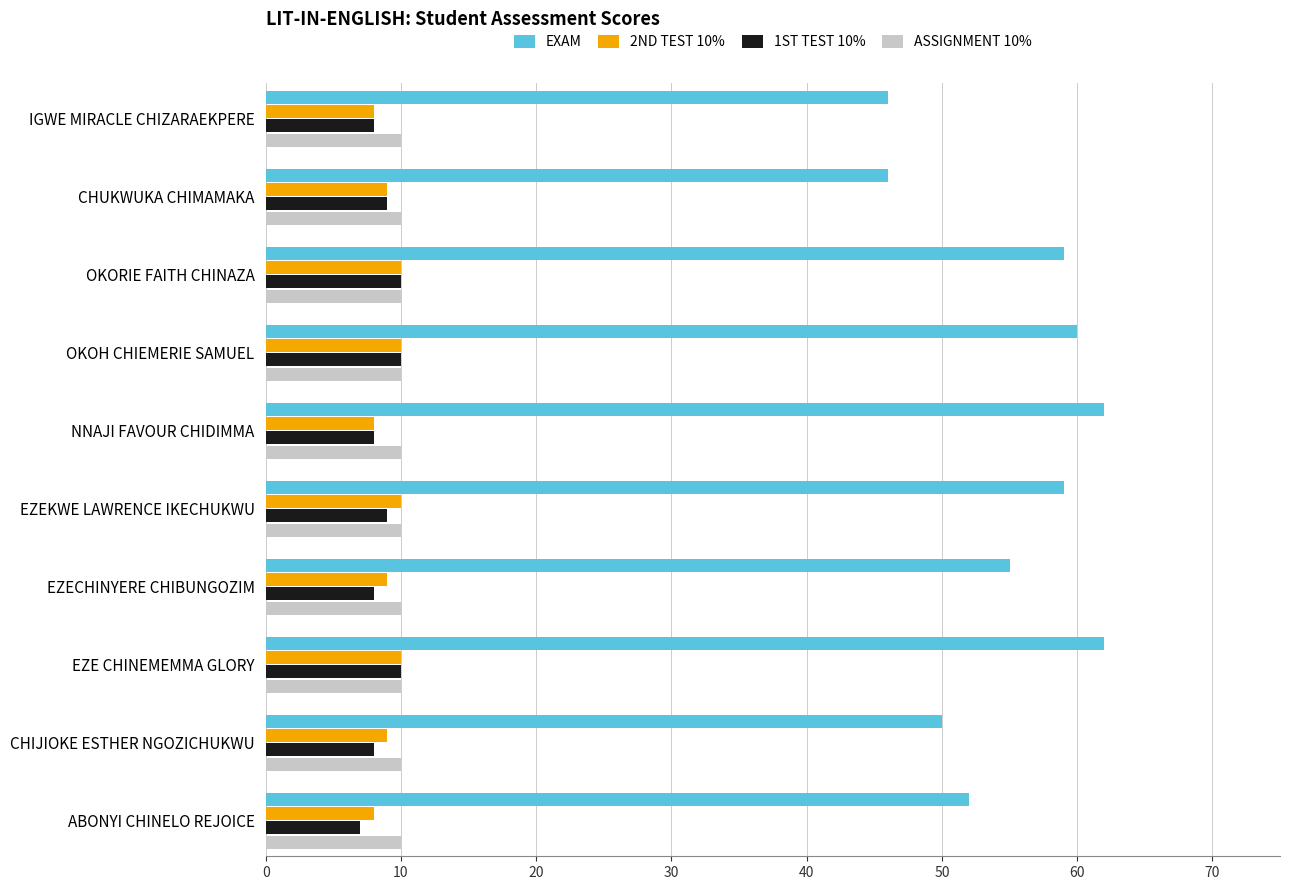

Which series has the largest total across all categories?

EXAM